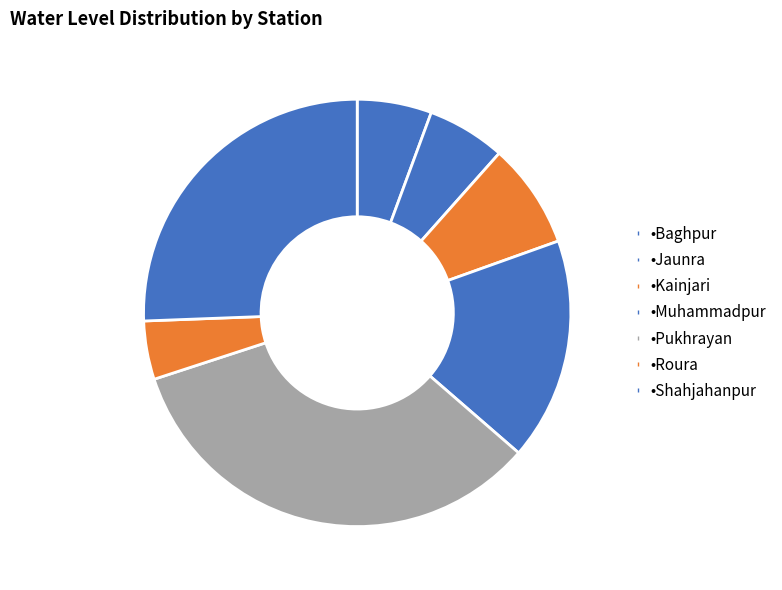

Count the number of slices in the pie.

7